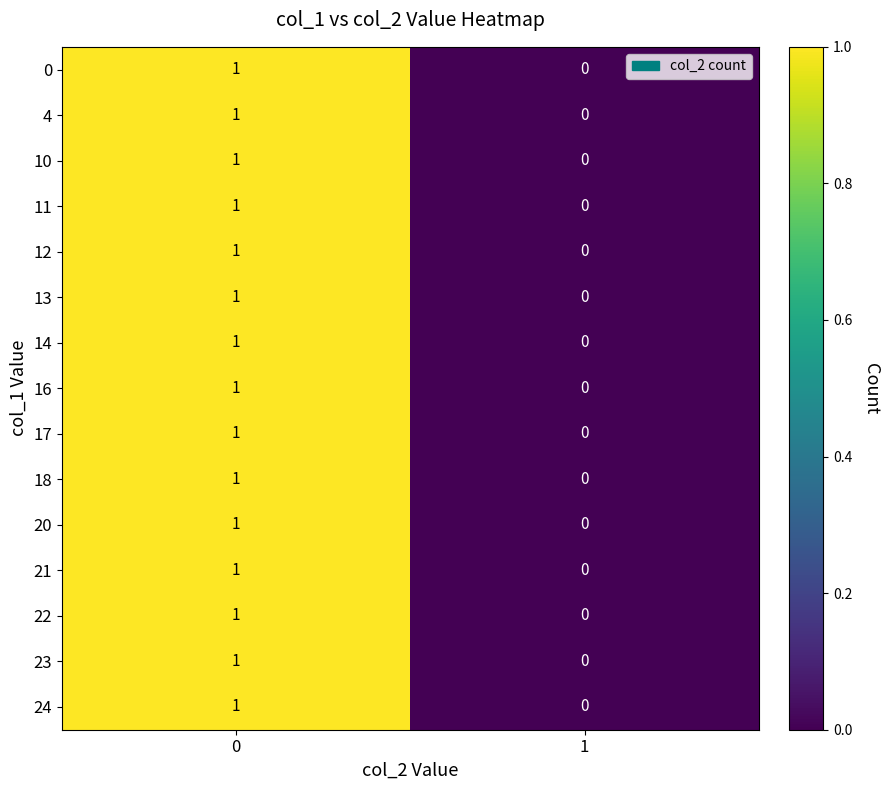

Reading left to right, list all the values displayed in this chart.

0: 0=1	1=0
4: 0=1	1=0
10: 0=1	1=0
11: 0=1	1=0
12: 0=1	1=0
13: 0=1	1=0
14: 0=1	1=0
16: 0=1	1=0
17: 0=1	1=0
18: 0=1	1=0
20: 0=1	1=0
21: 0=1	1=0
22: 0=1	1=0
23: 0=1	1=0
24: 0=1	1=0